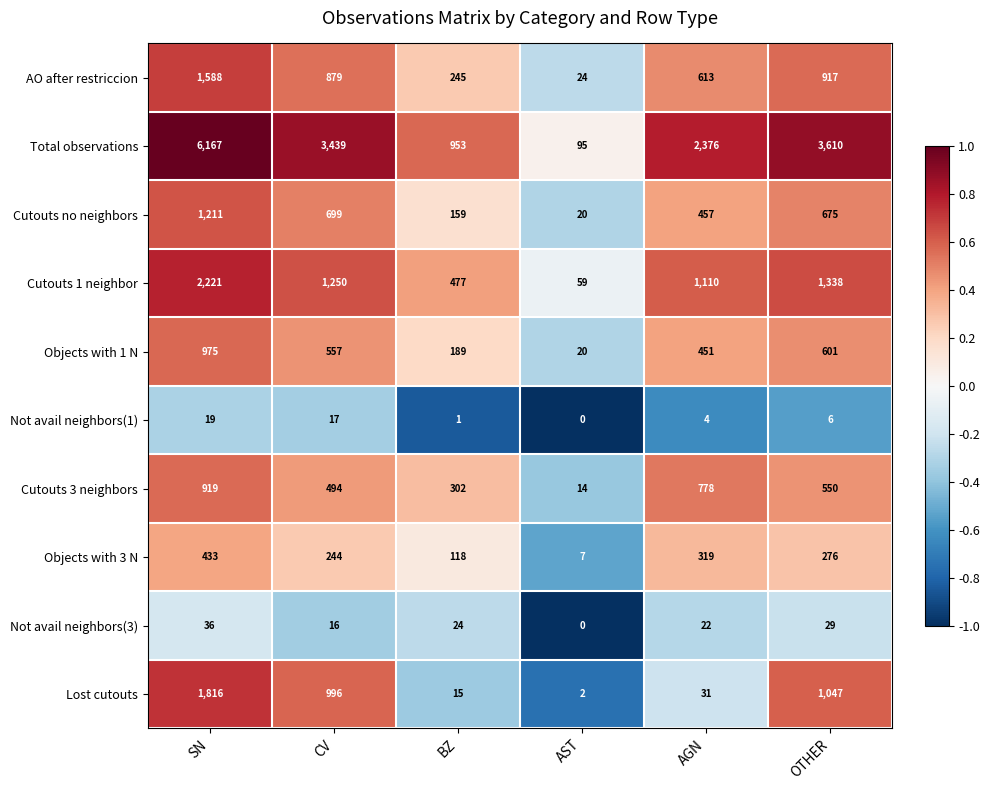

At which category is the sum across all series the highest?

SN